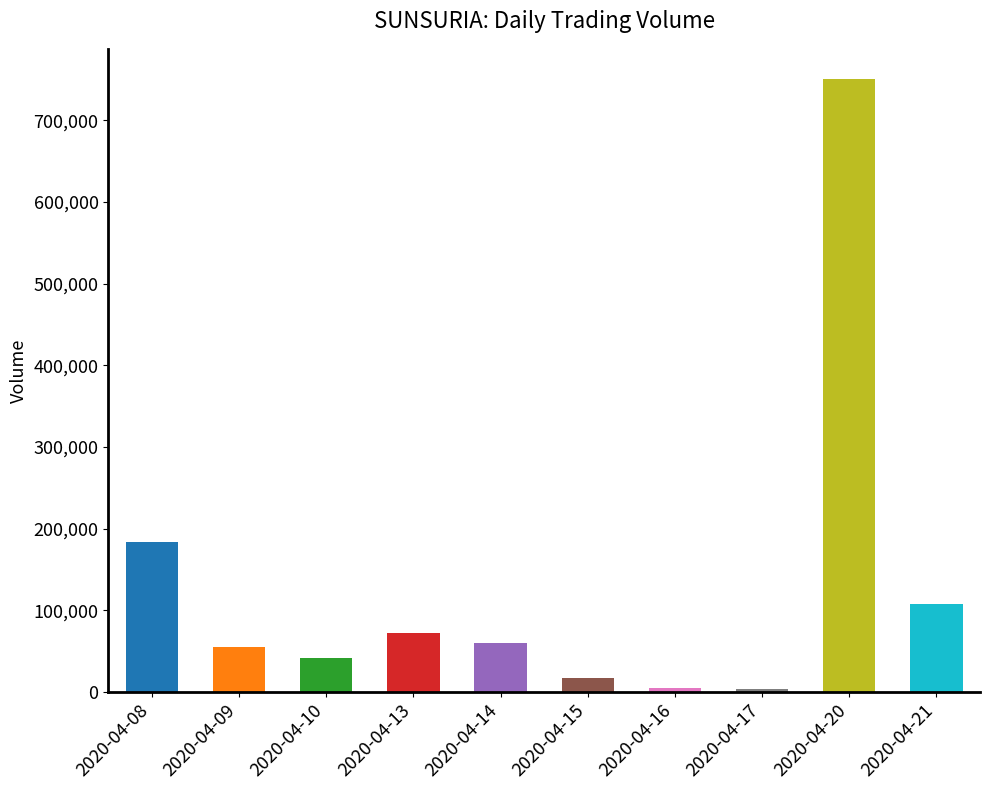

Rank the categories by value from lowest to highest.

2020-04-17, 2020-04-16, 2020-04-15, 2020-04-10, 2020-04-09, 2020-04-14, 2020-04-13, 2020-04-21, 2020-04-08, 2020-04-20